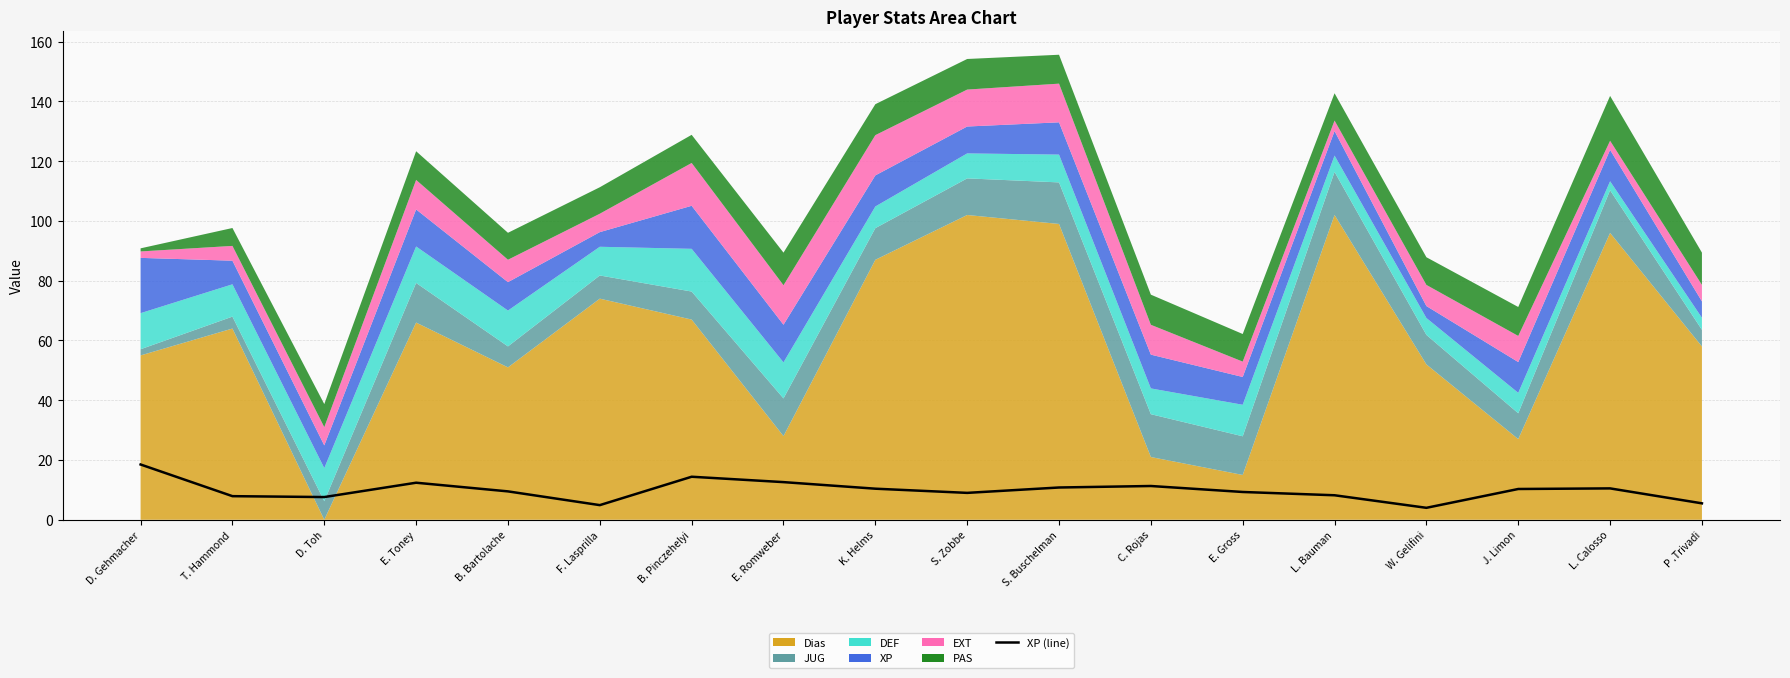

How many interior local peaks (higher than both neighbors) does the data have?

4